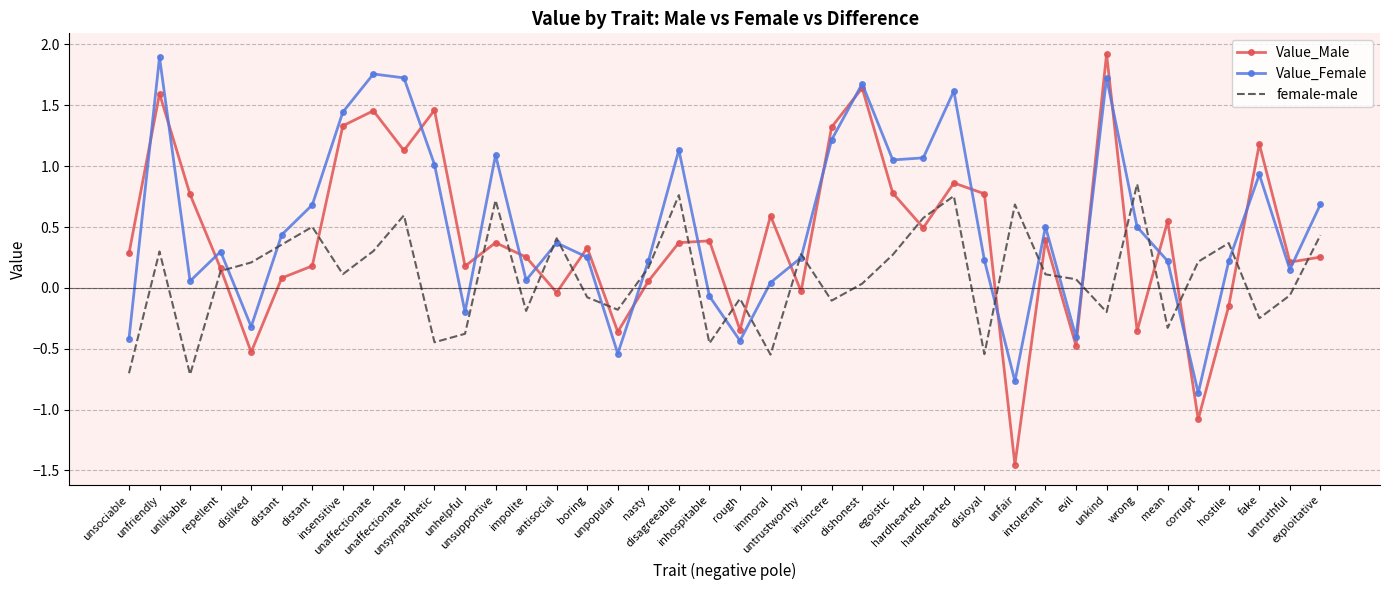

Rank the series by their average value, from lowest to highest.

female-male, Value_Male, Value_Female